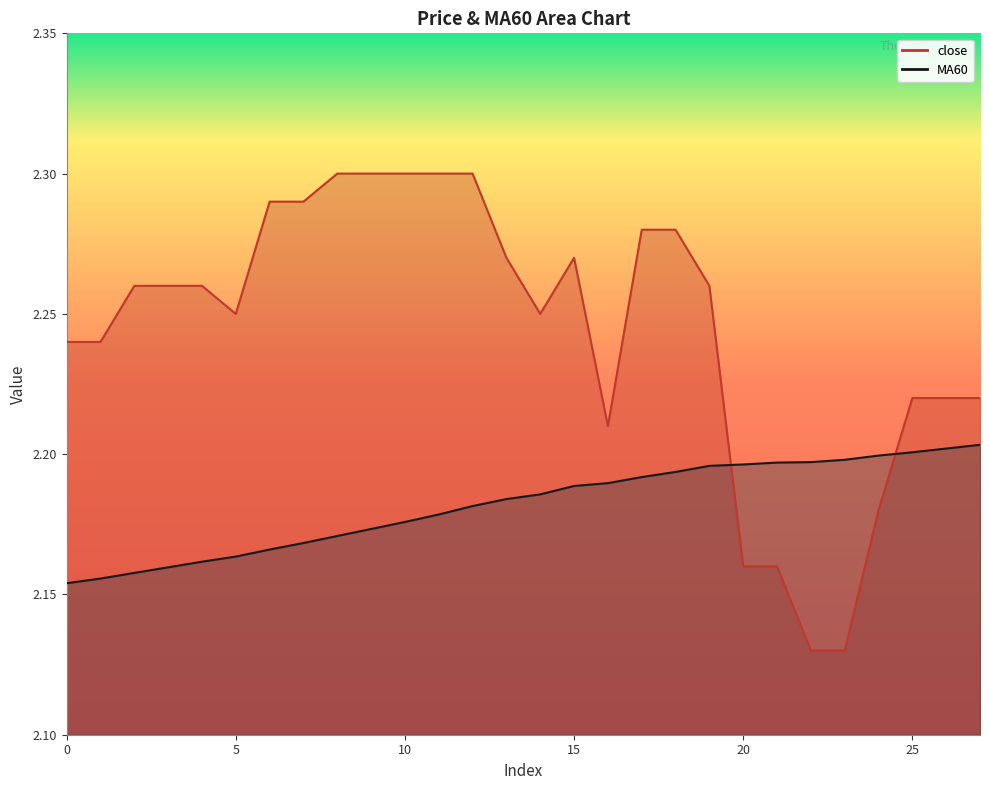

Which series has the widest spread of values?

close